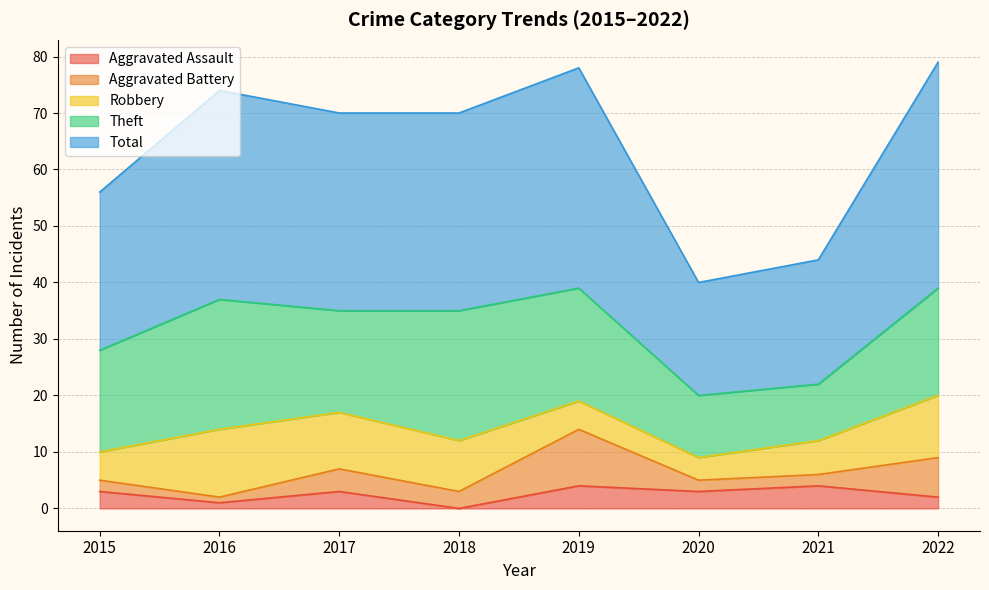

True or false: Theft and Aggravated Assault cross at least once.

False